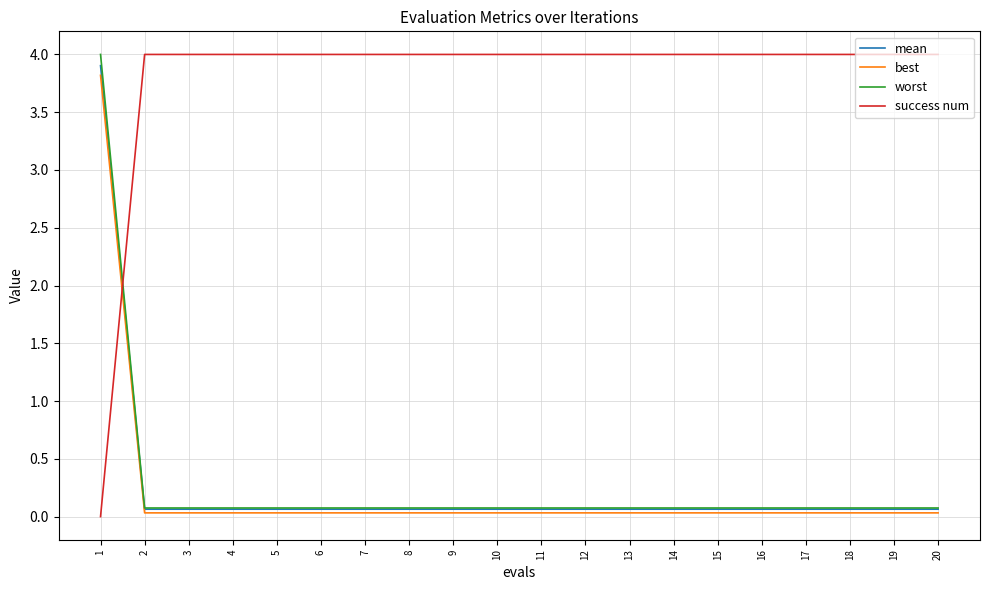

True or false: mean has a value of 0.1 at 2.

True